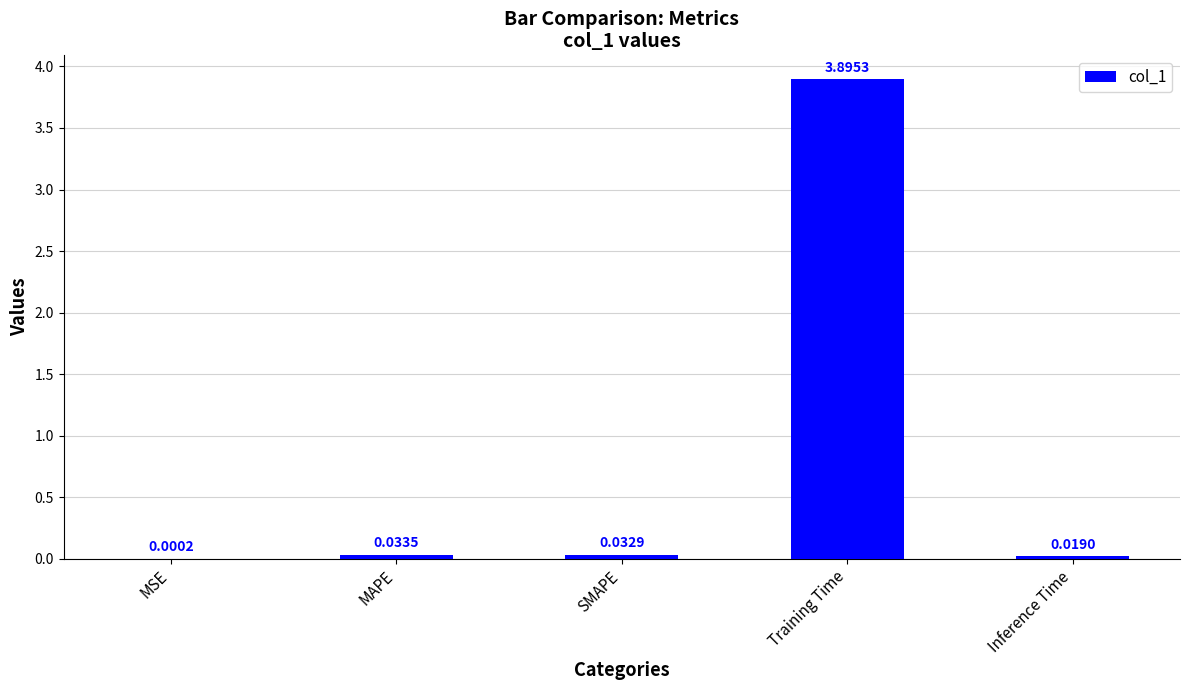

What is the sum of the values at Training Time and MAPE?

3.9